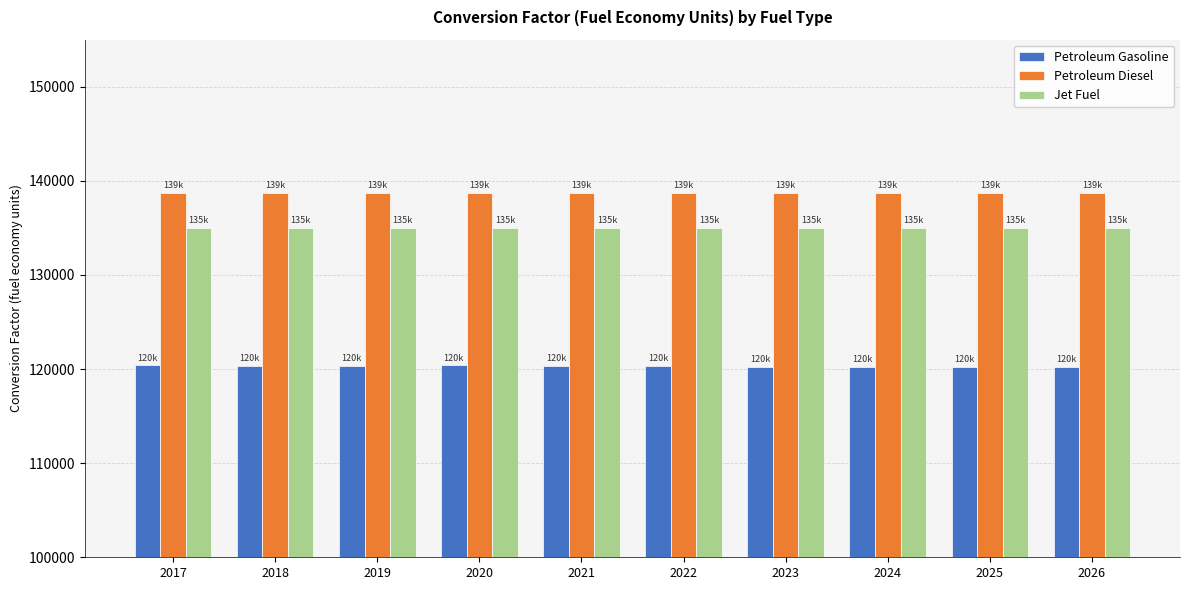

What is the difference between the Petroleum Gasoline values at 2026 and 2022?

101.6